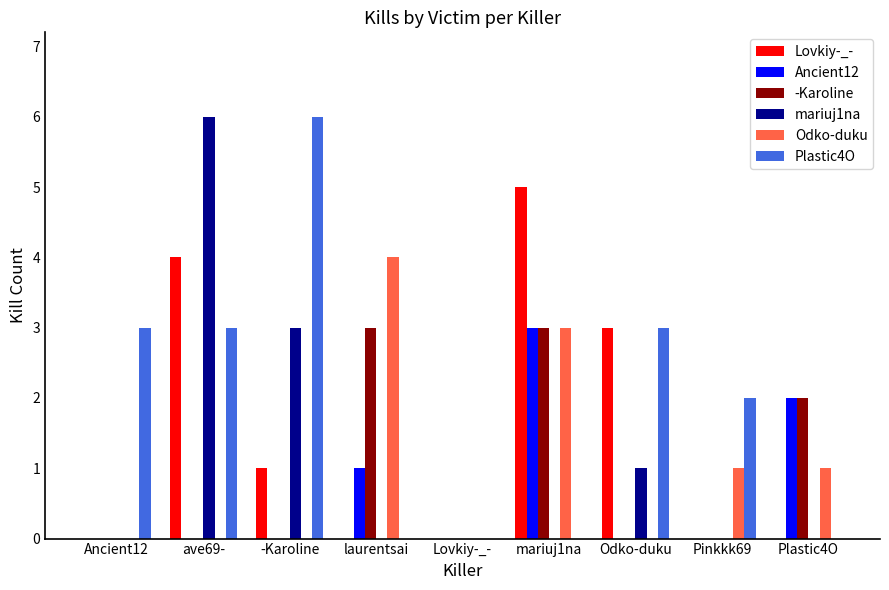

What is the sum of the Odko-duku values at ave69- and laurentsai?

4